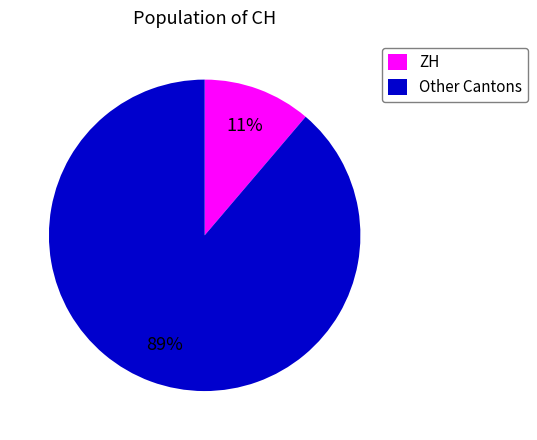

Which category has the biggest portion of the pie?

Other Cantons